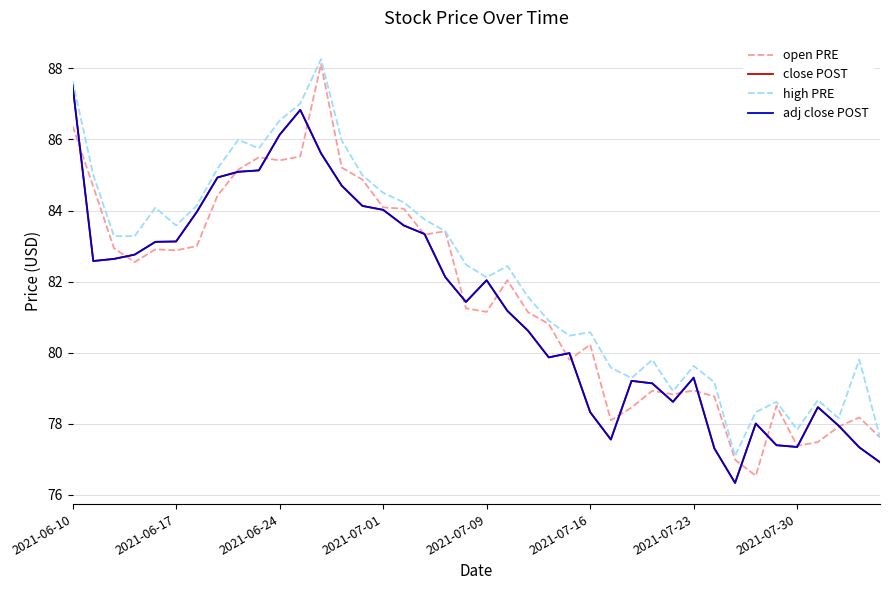

What is the sum of all adj close POST values?

3255.7